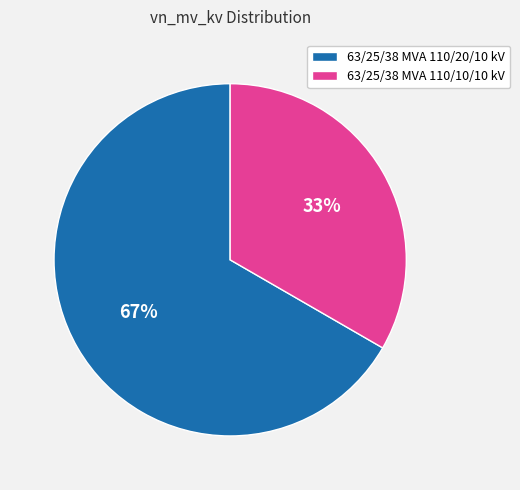

Approximately how many times larger is the value at 63/25/38 MVA 110/10/10 kV compared to 63/25/38 MVA 110/20/10 kV?

0.5